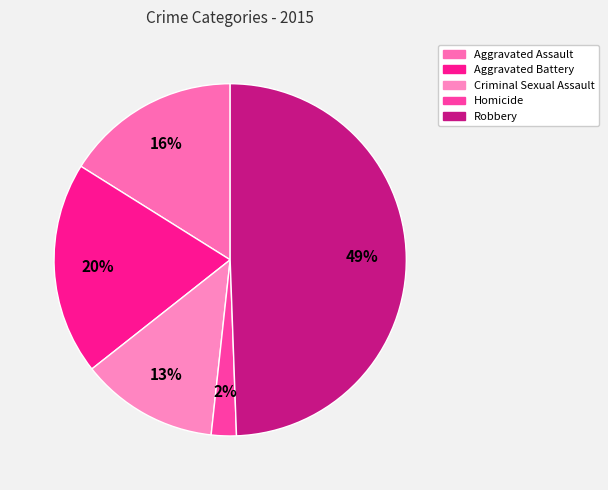

To the nearest percent, what portion does Robbery represent?

49%